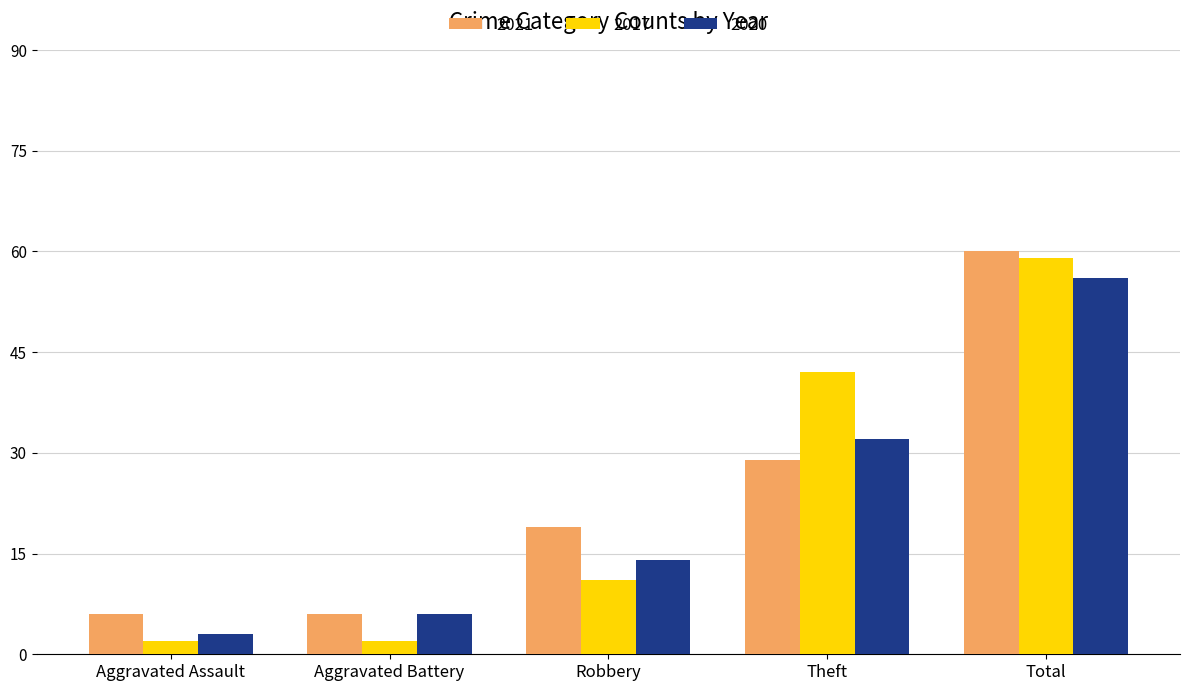

How many groups of bars are there?

5